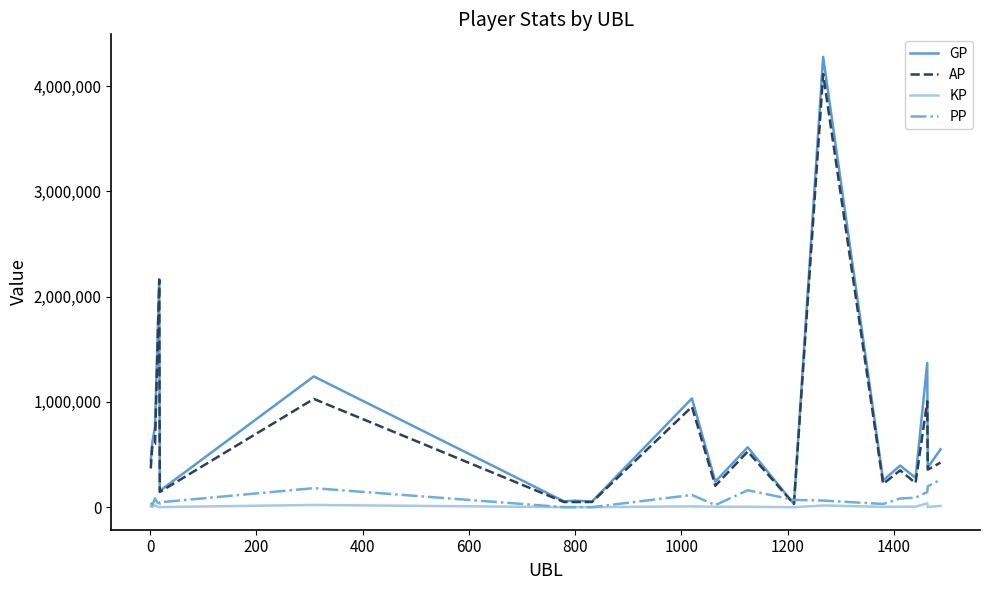

What is the greatest value displayed?

4278949.0